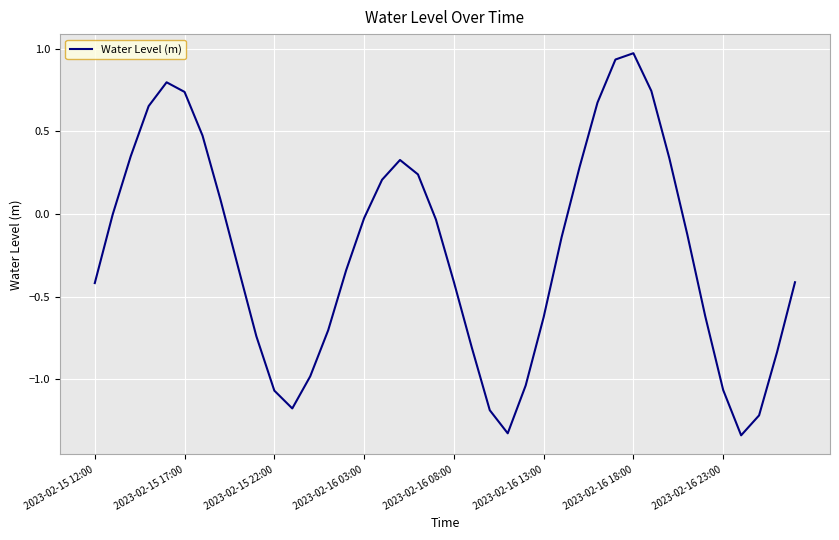

What is the difference between the maximum and minimum values?

2.3